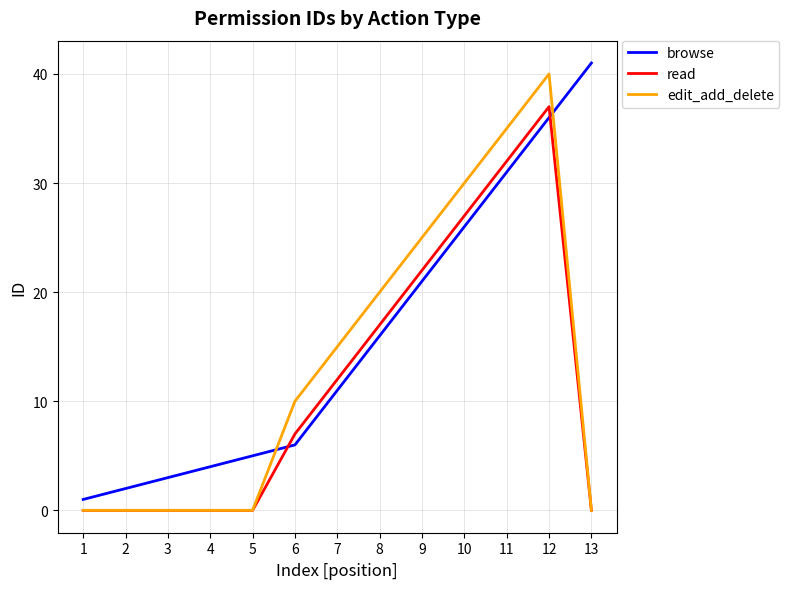

What is the total value across all series at 10?

83